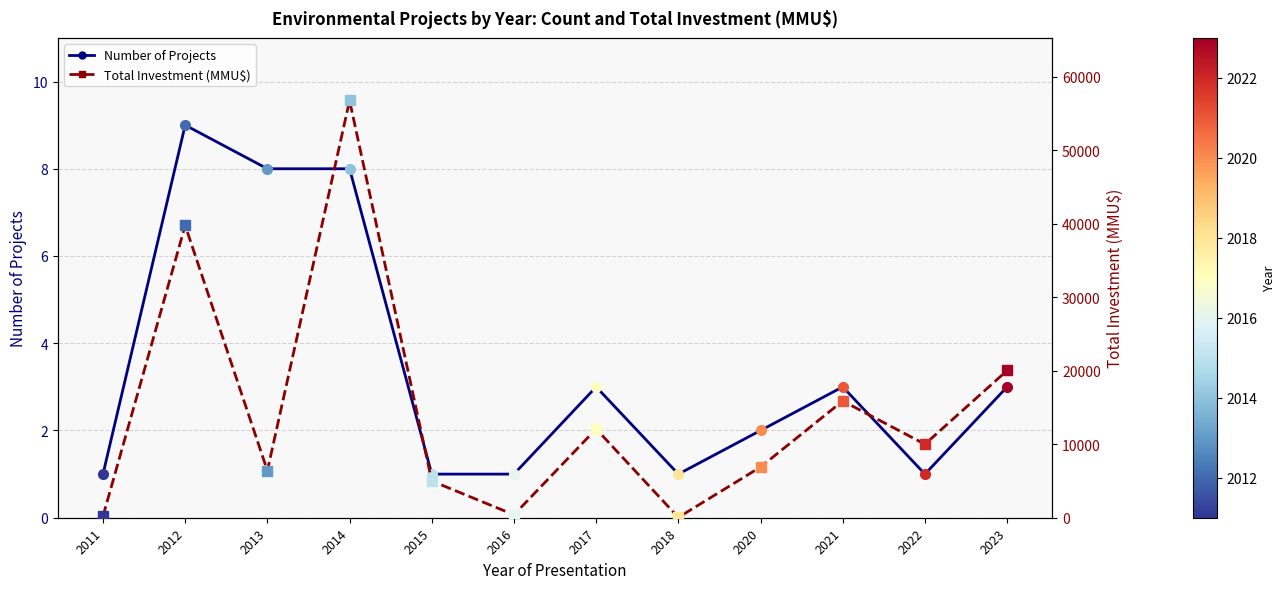

What is the difference between the highest and lowest values at 2011?

199